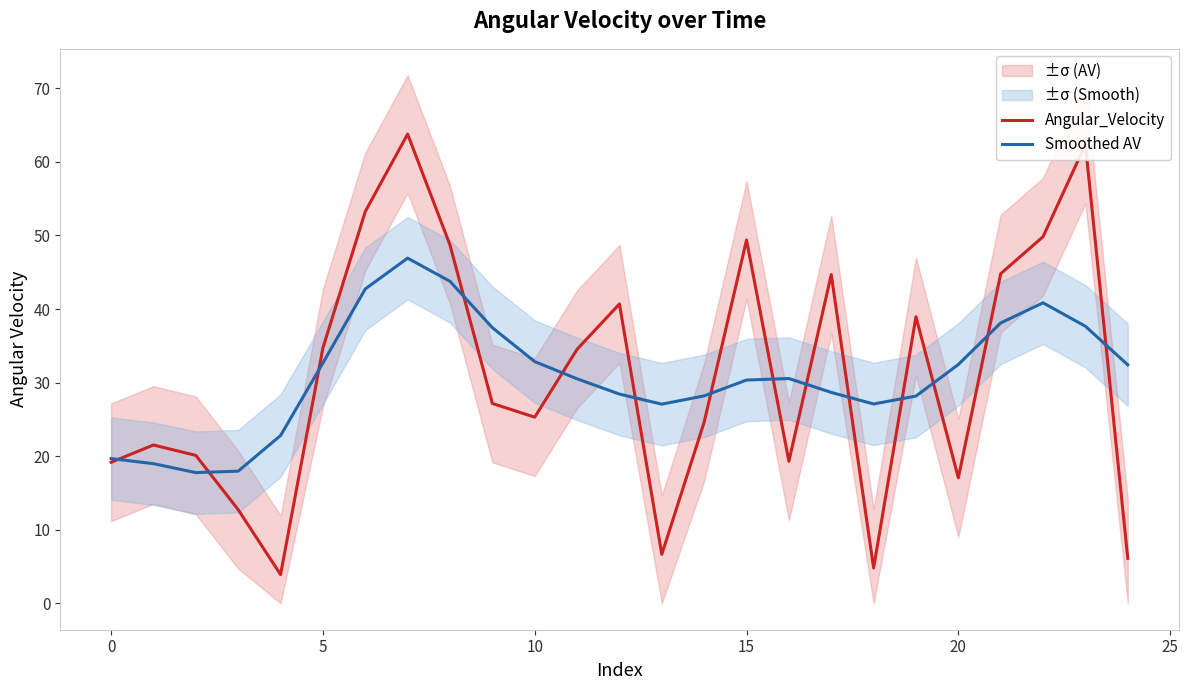

Is the value of Smoothed AV at 20 greater than the value of Angular_Velocity at 15?

No